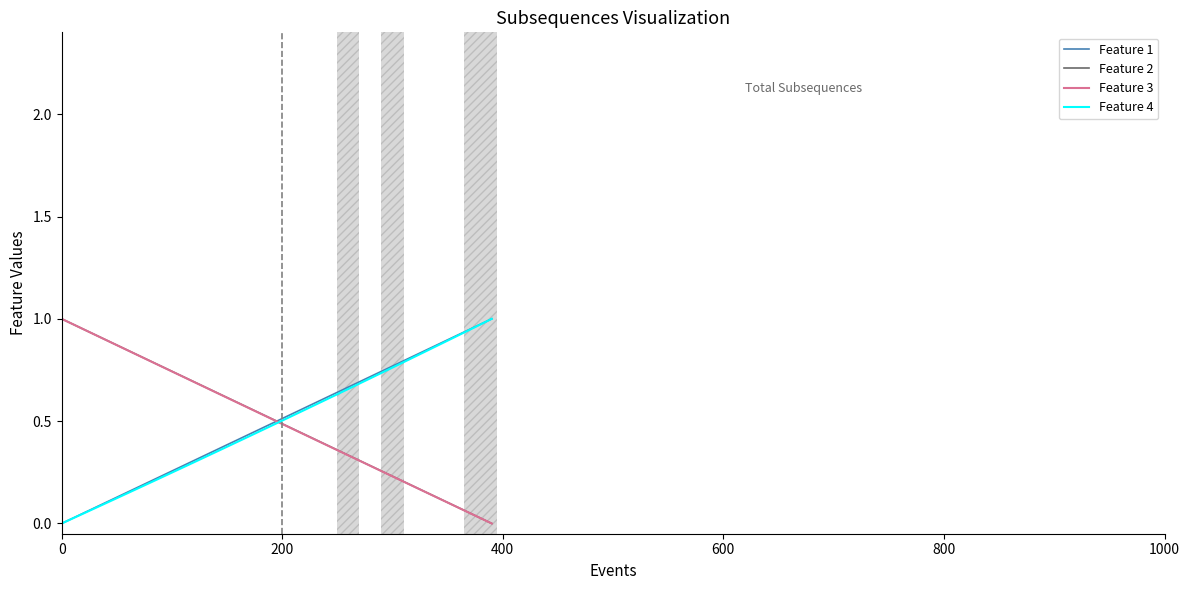

True or false: Feature 1 and Feature 3 cross at least once.

True